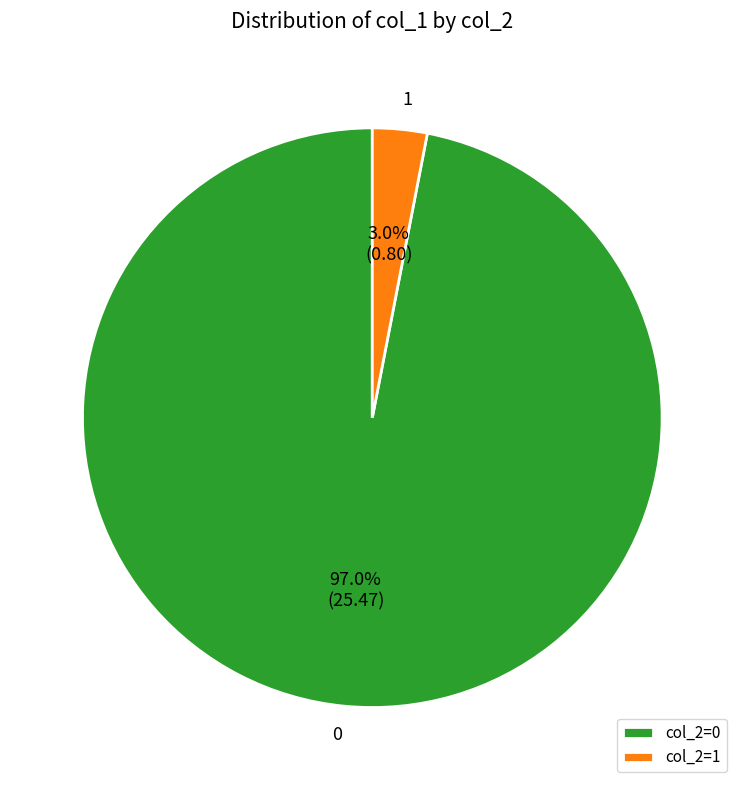

What percentage is the 0 slice, to the nearest percent?

97%